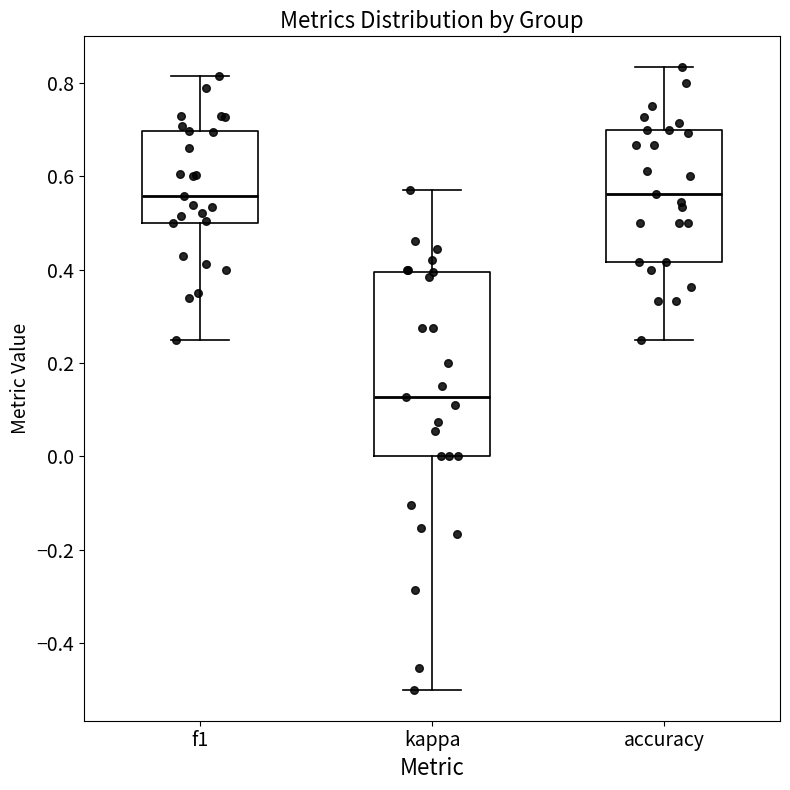

Reading left to right, transcribe this box plot: for each box, give where its median line is, the range the box spans, and where its two whiskers end, as read against the y-axis. The values are not printed on the chart, so give them approximately, as read against the axis.

f1: median 0.56, box 0.50 to 0.70, whiskers 0.26 to 0.82
kappa: median 0.12, box 0.00 to 0.40, whiskers -0.50 to 0.58
accuracy: median 0.56, box 0.42 to 0.70, whiskers 0.26 to 0.84